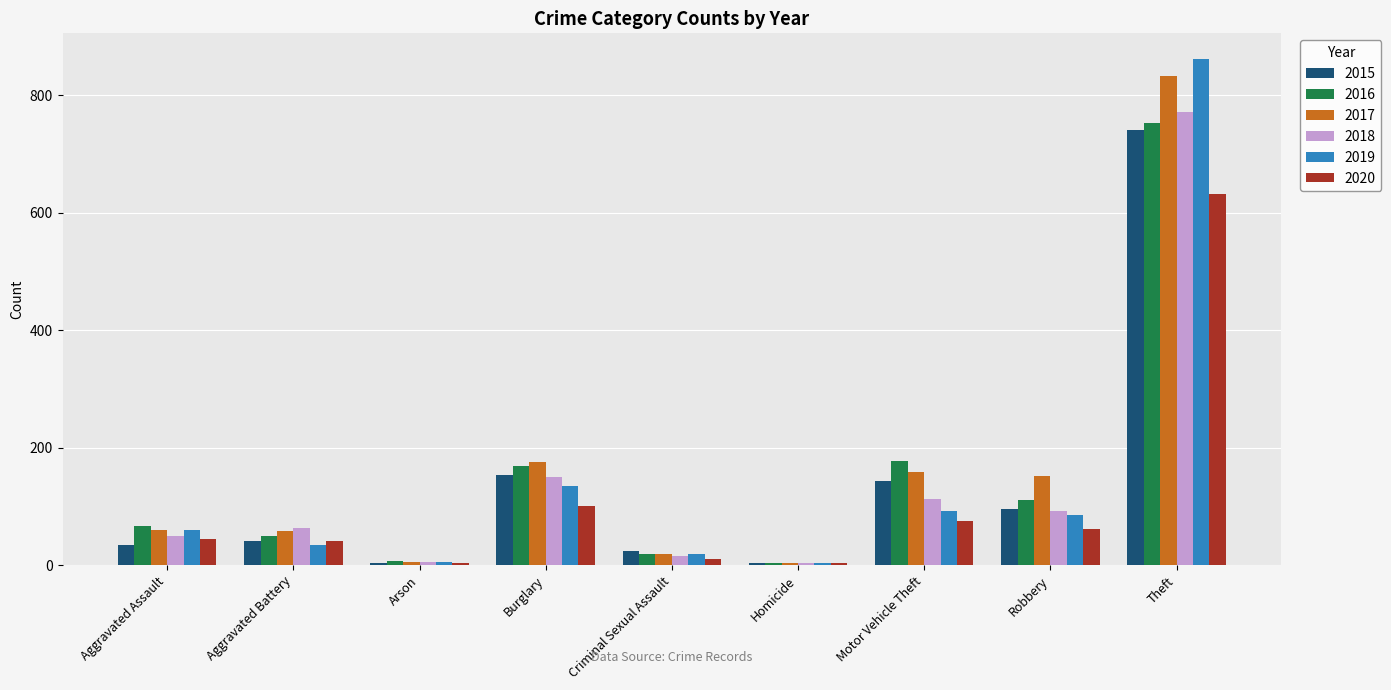

What is the total value across all series at Robbery?

597